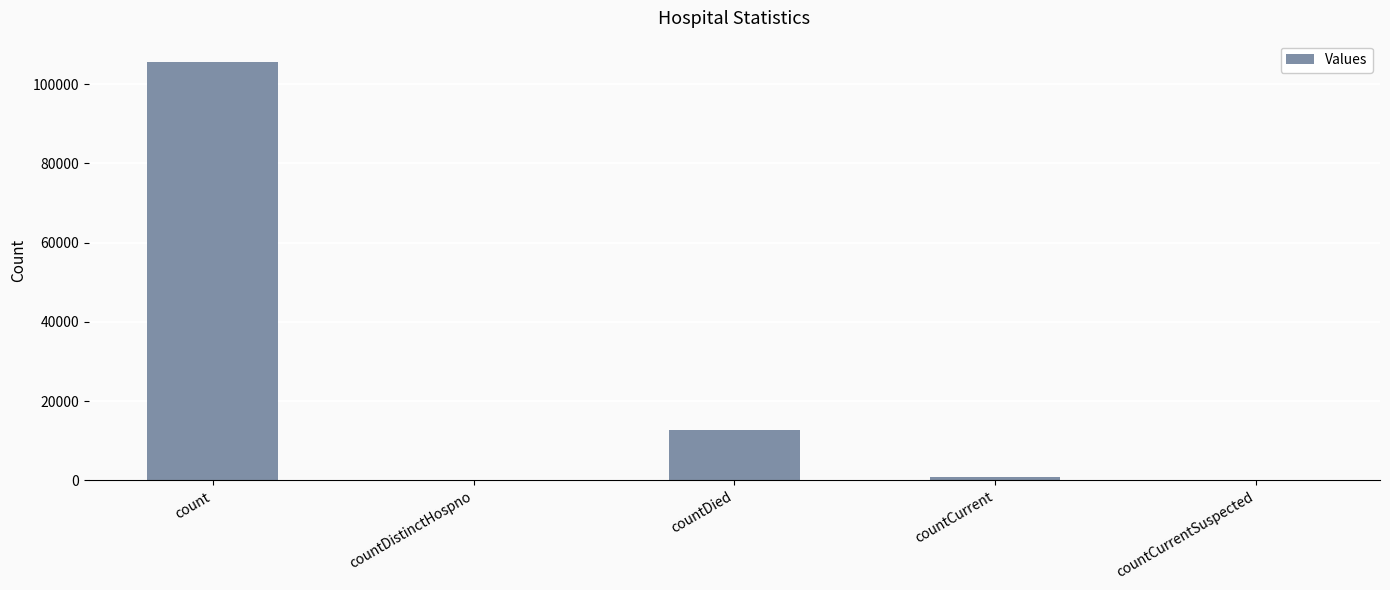

What is the maximum value shown in the chart?

105700